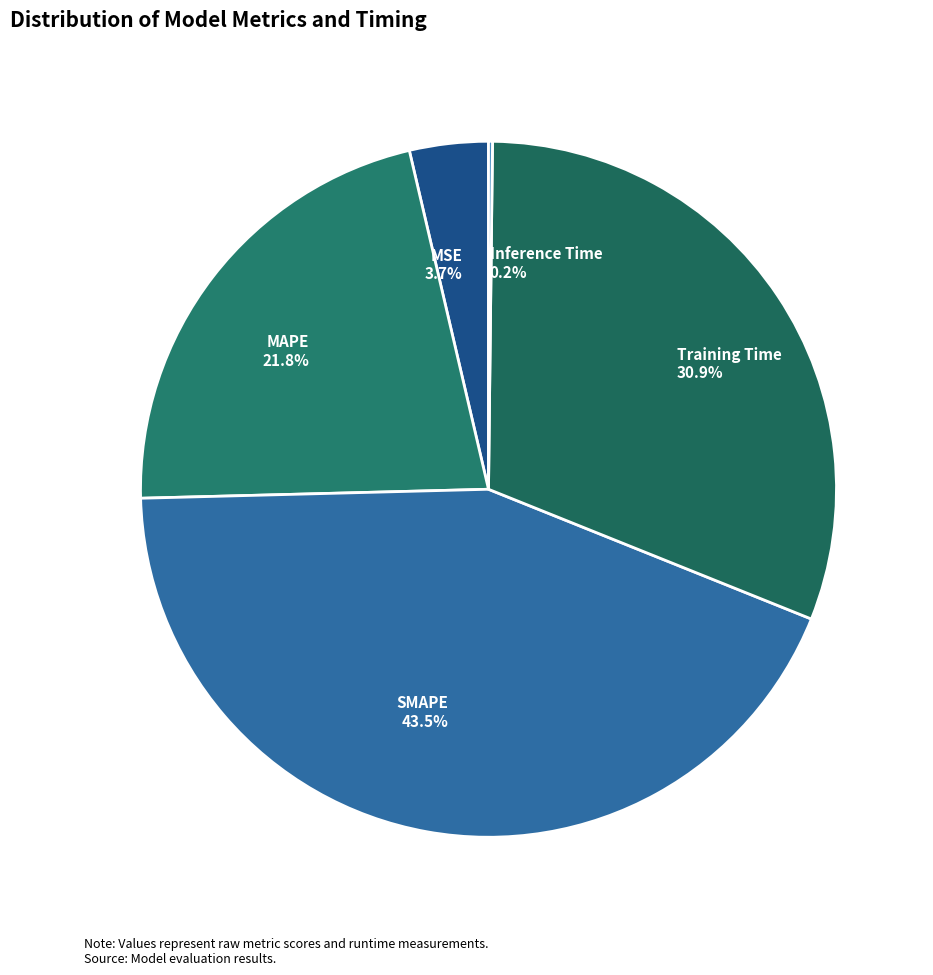

What is the largest slice in the pie chart?

SMAPE